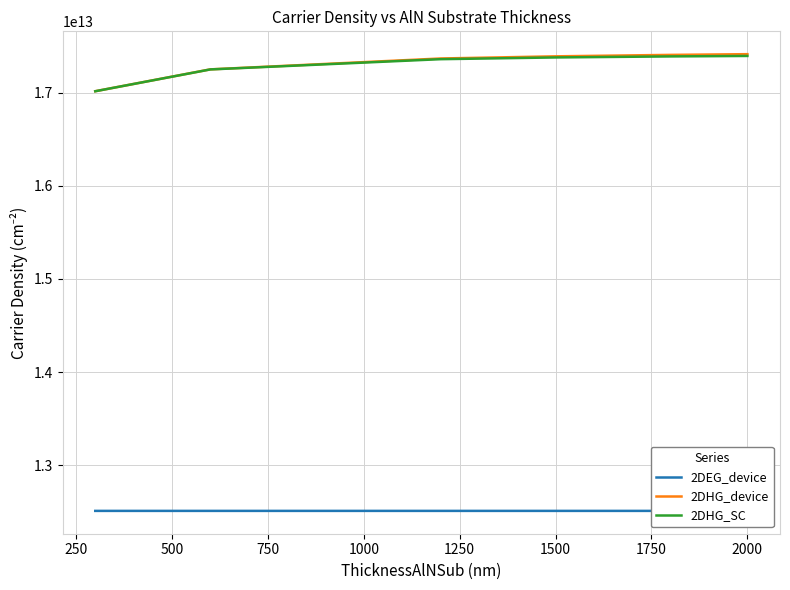

What is the difference between the second highest and minimum values in the 2DEG_device series?

48000000